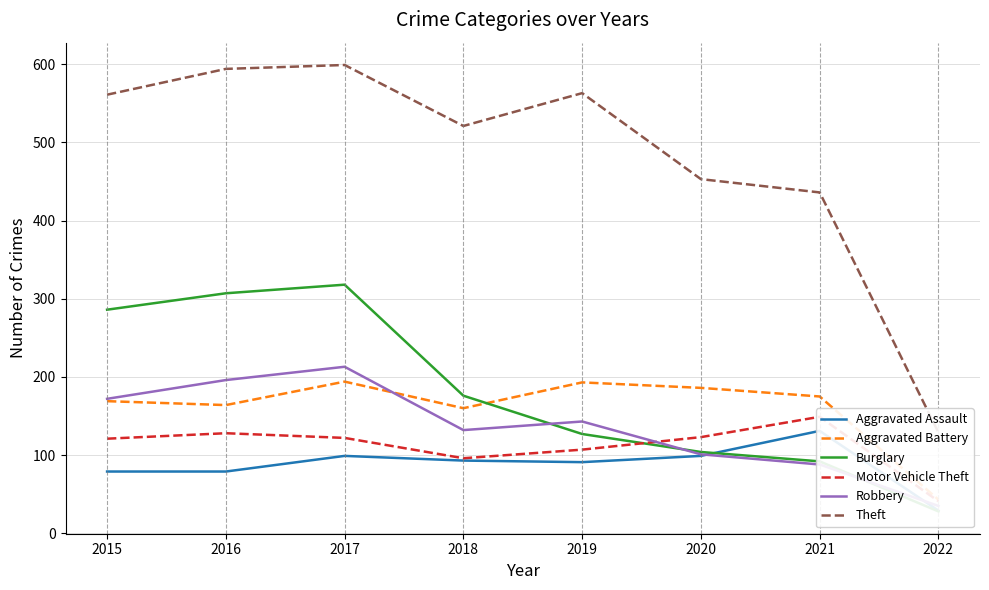

What is the maximum value for Theft?

599